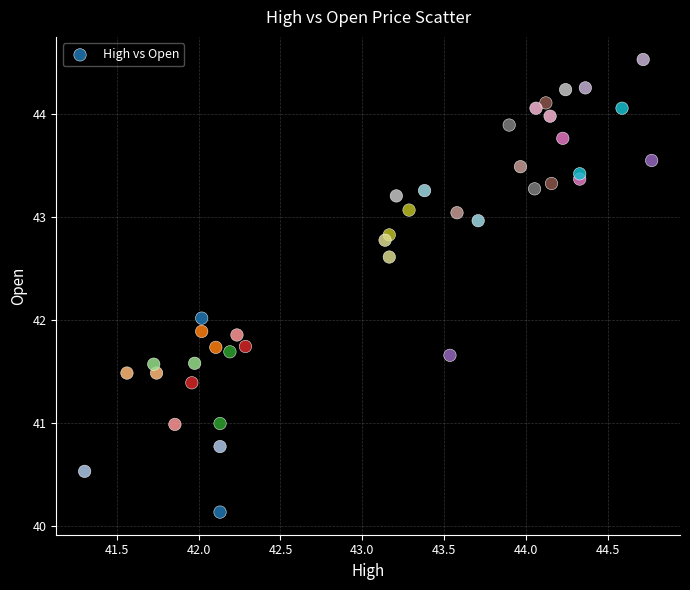

What is the range of X values (max minus min)?

3.5